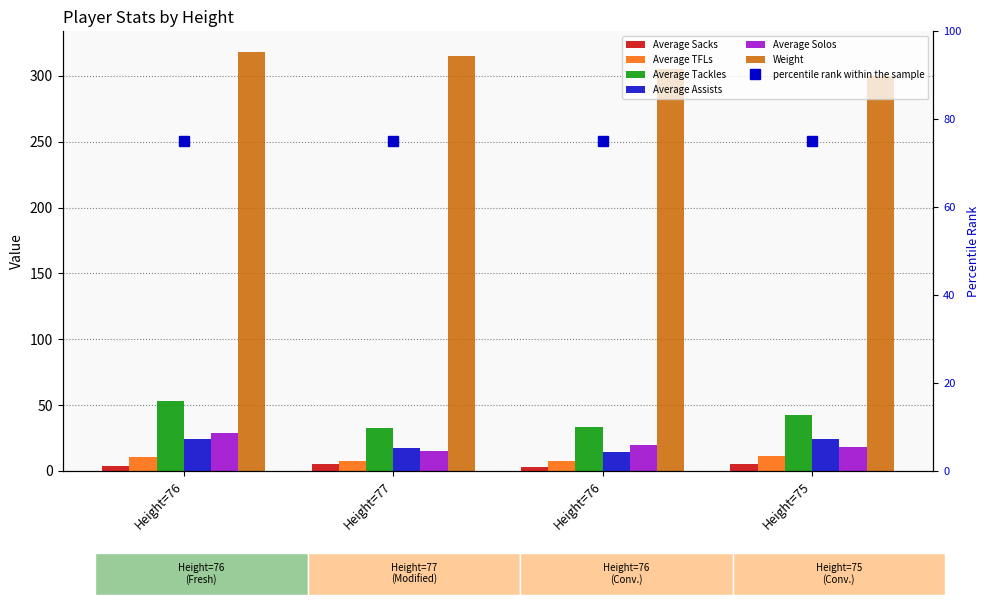

Which series changed the most between Height=76 and Height=75?

Average Assists